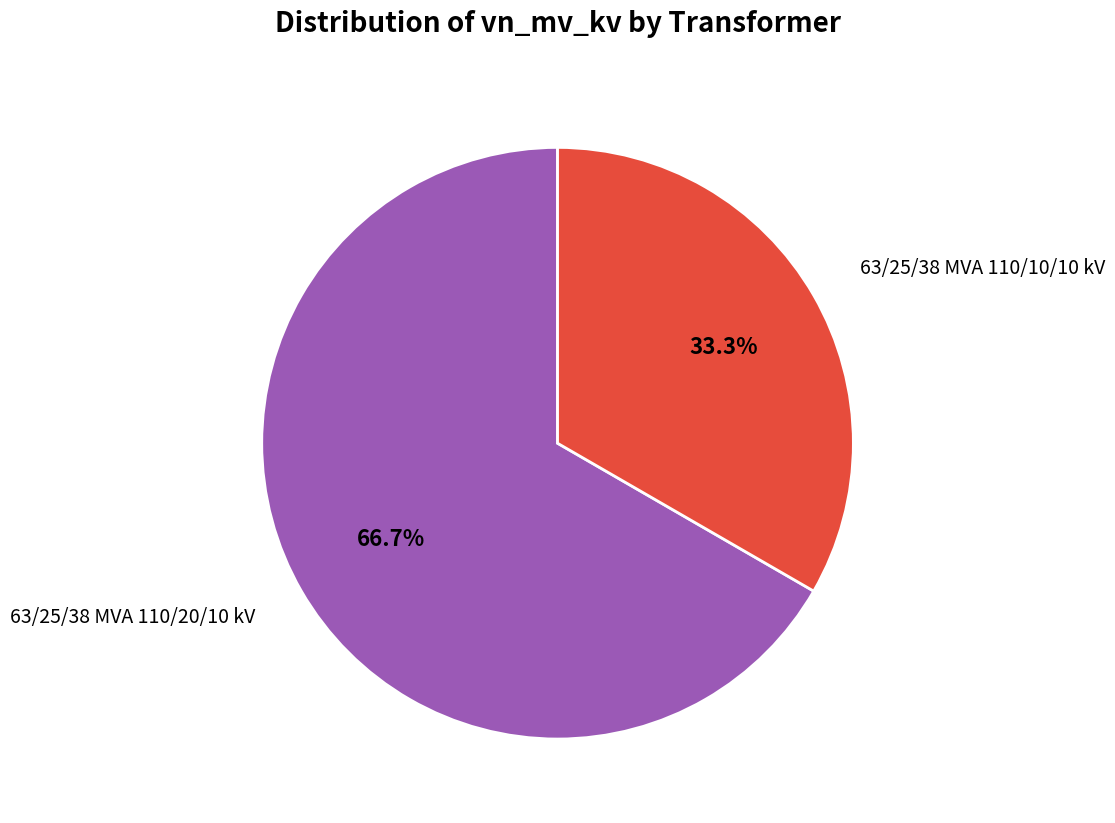

Count the number of slices in the pie.

2